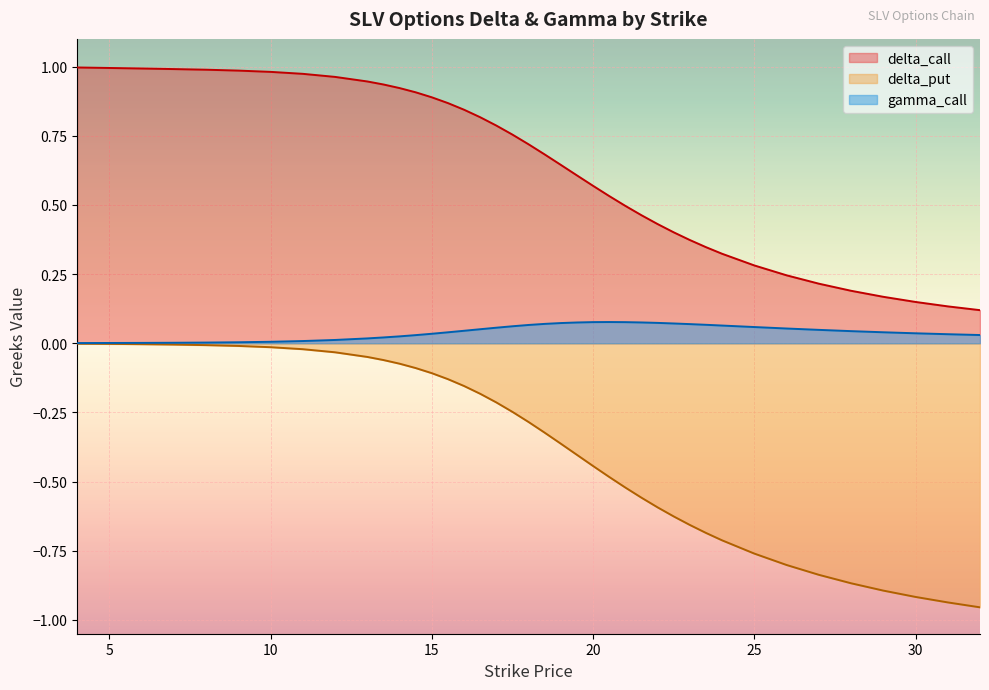

True or false: delta_call has a value of 0.6 at 5.

False